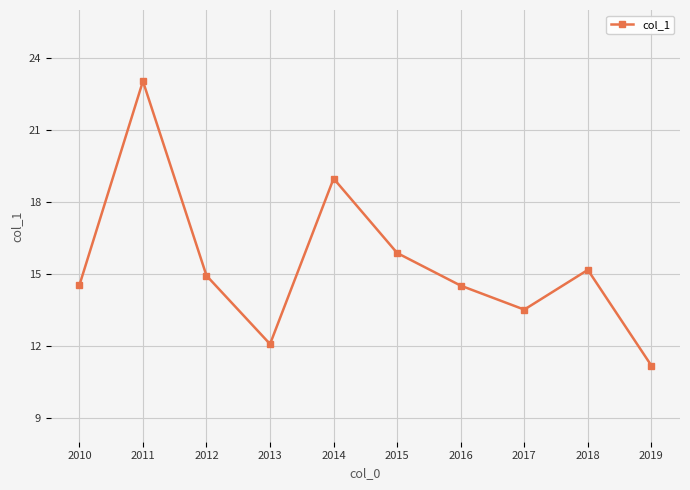

The value at 2014 is 19.0. True or false?

True